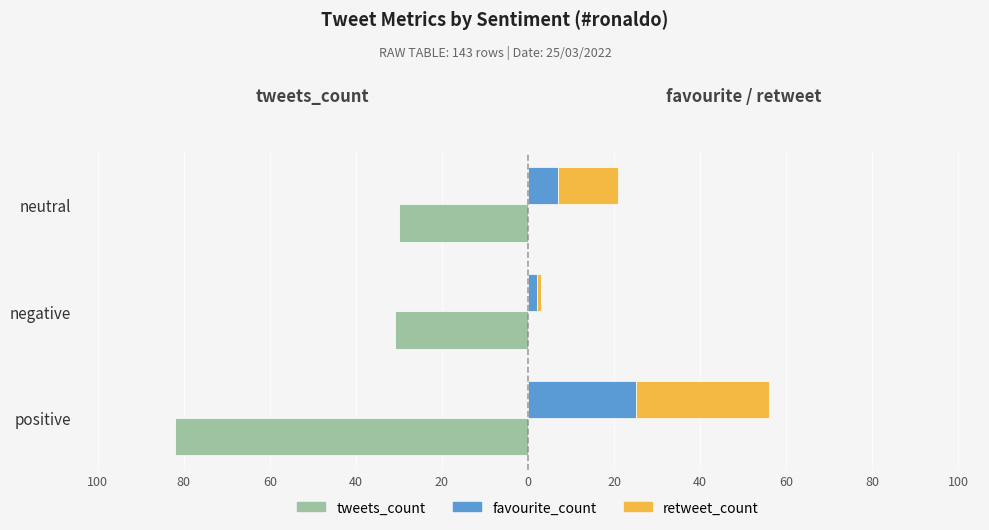

What are all the series names shown in the legend?

tweets_count, favourite_count, retweet_count